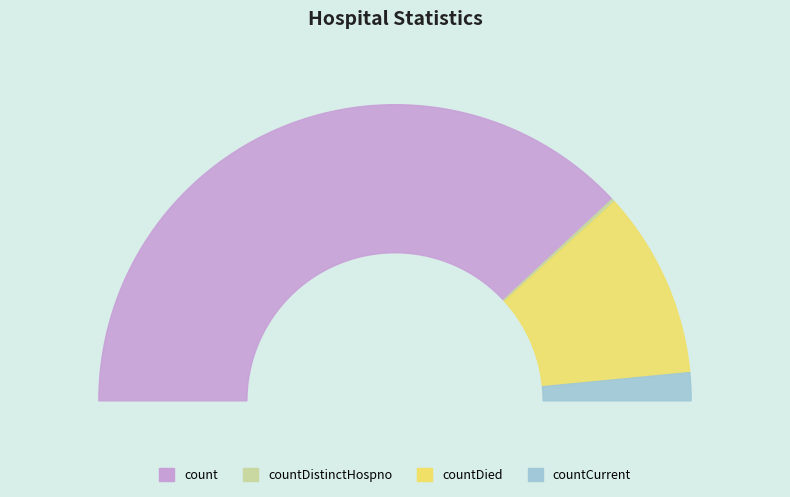

The countDistinctHospno slice represents 0% of the pie. True or false?

True